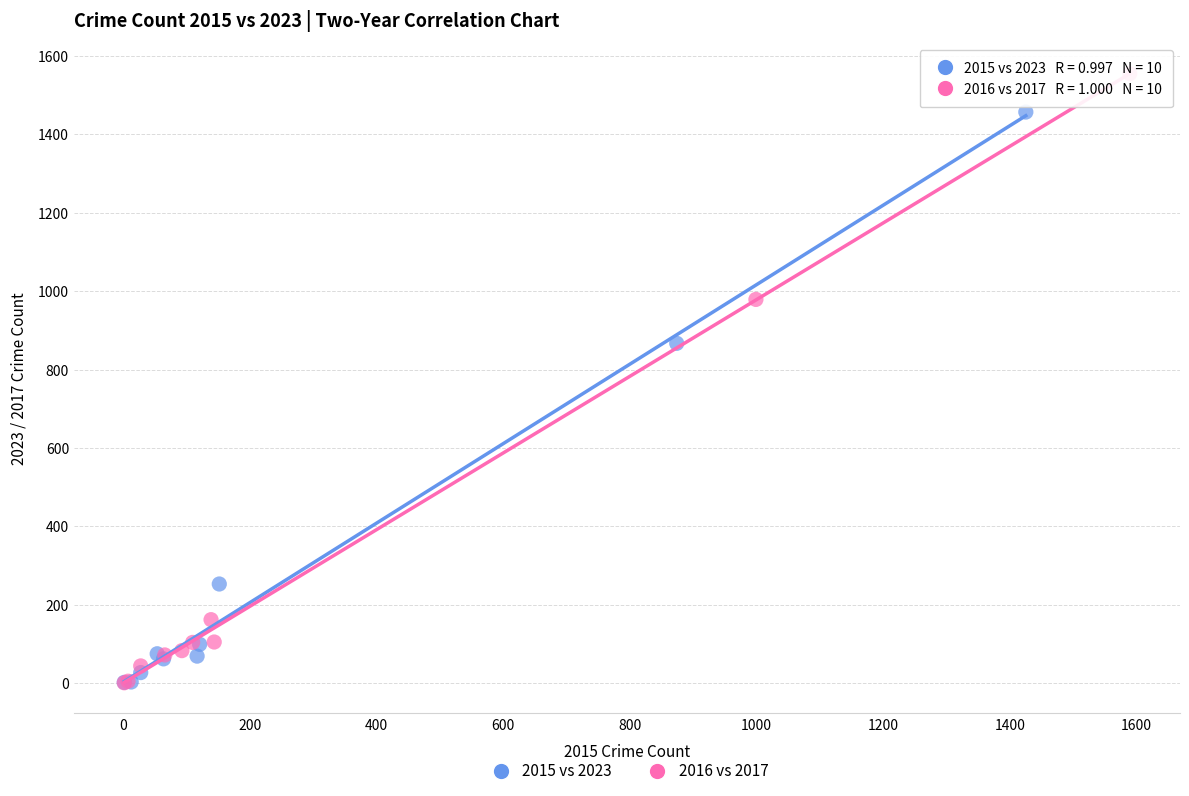

Which series contains the highest Y value?

2016 vs 2017